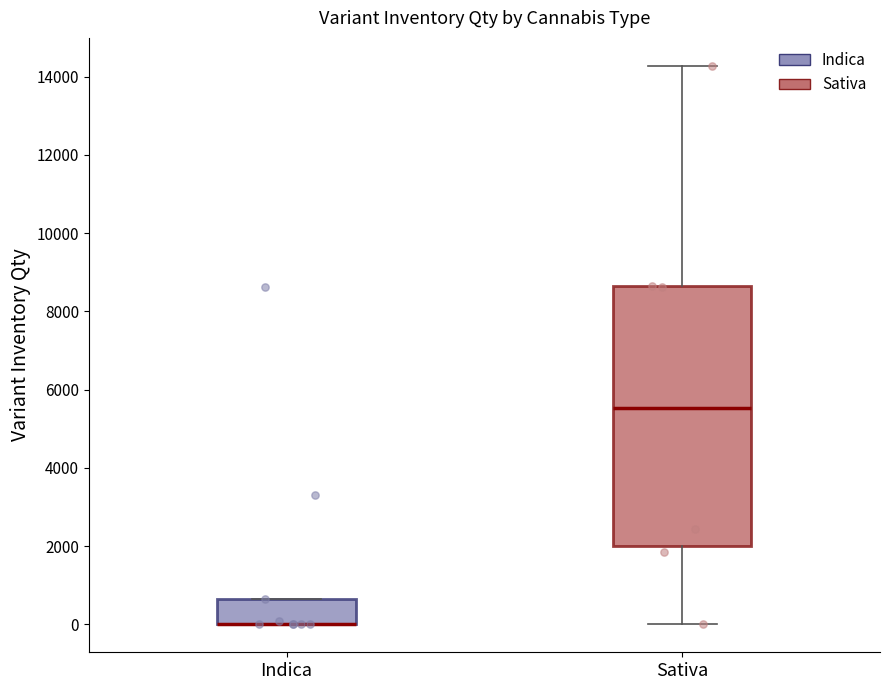

Reading left to right, read every box against the y-axis: the position of its median line, the range the box covers, and the ends of its whiskers. The values are not printed on the chart, so give them approximately, as read against the axis.

Indica: median 0 (drawn on the box's lower edge), box 0 to 600, whiskers 0 to 600
Sativa: median 5600, box 2000 to 8600, whiskers 0 to 14200